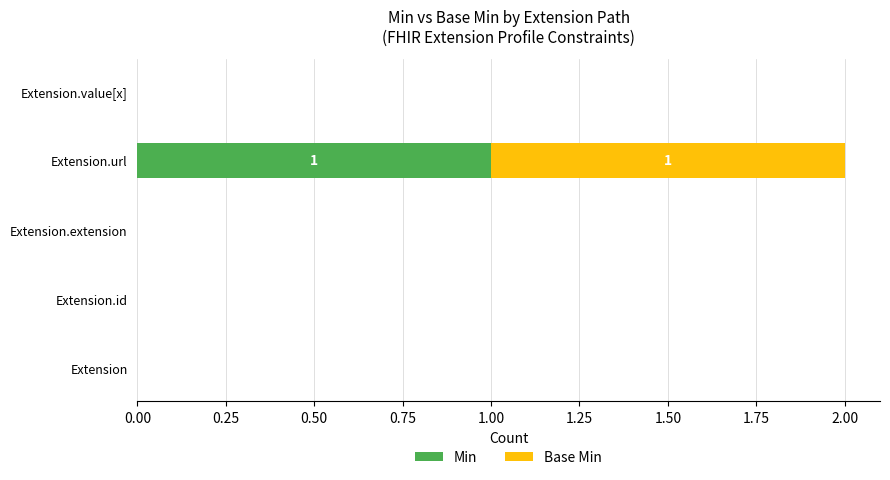

The Min series shows 0 at Extension.value[x]. True or false?

True